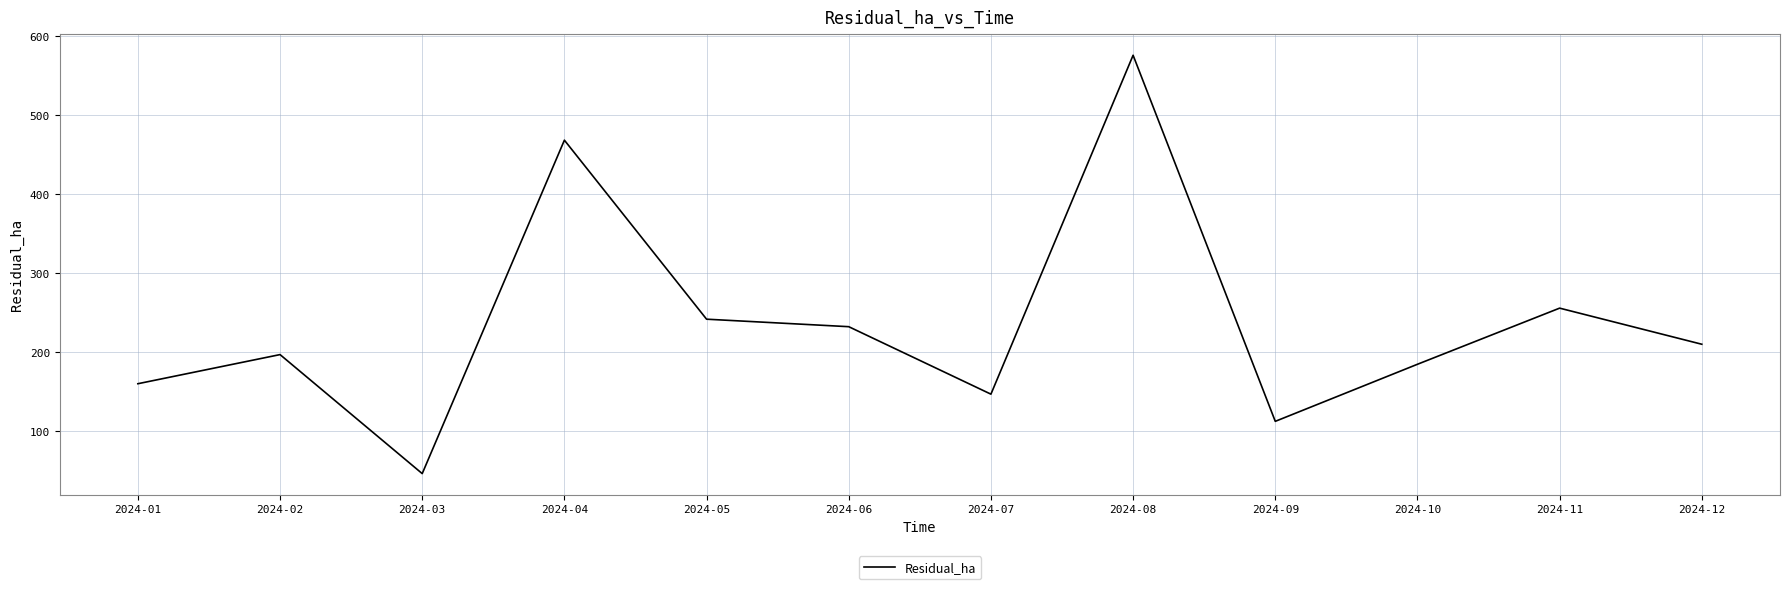

How many series are shown in this chart?

1